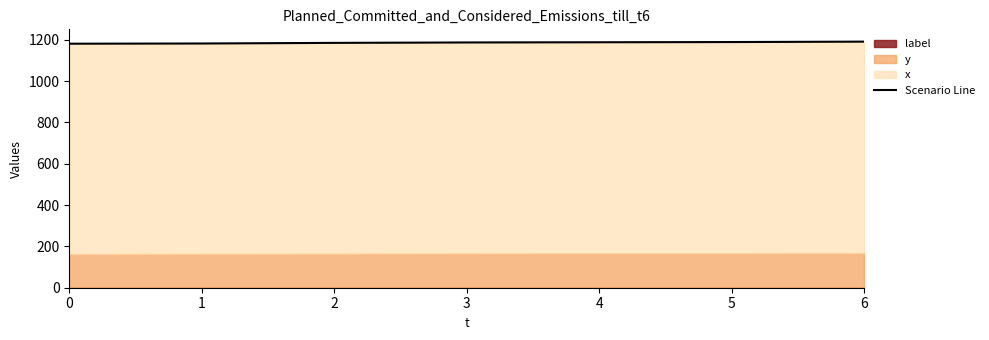

Rank the categories by value from lowest to highest.

0, 1, 2, 3, 4, 5, 6